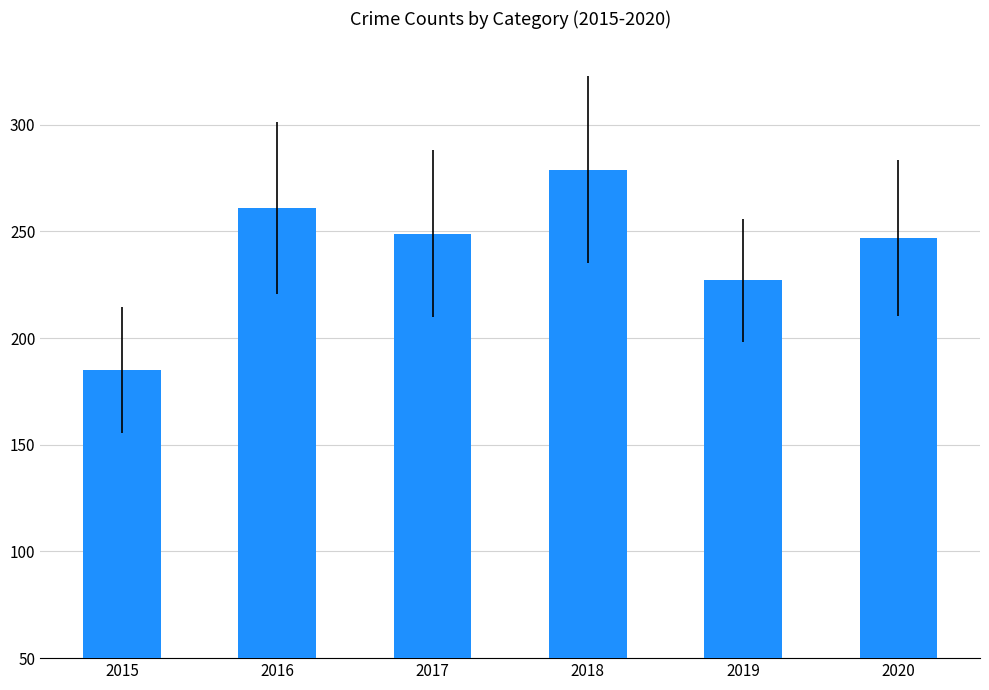

The value at 2019 is 371. True or false?

False